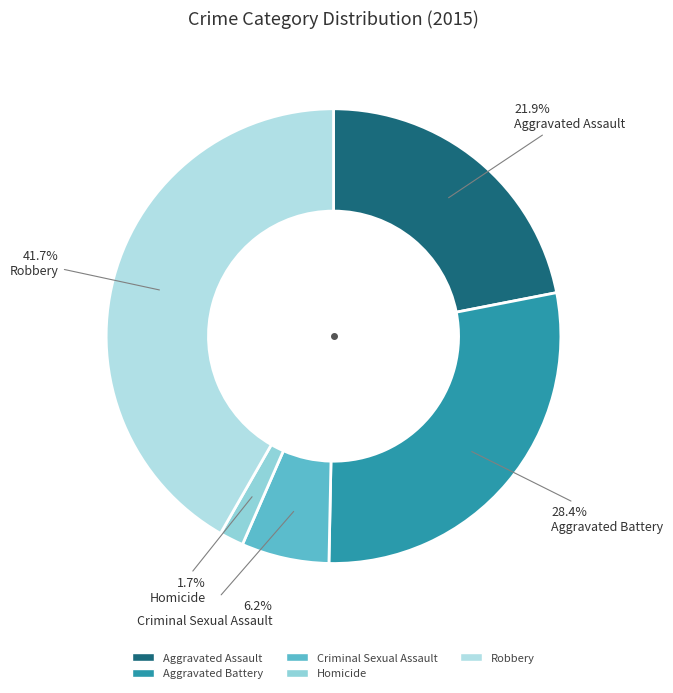

What percentage is NOT represented by Aggravated Assault?

78.1%